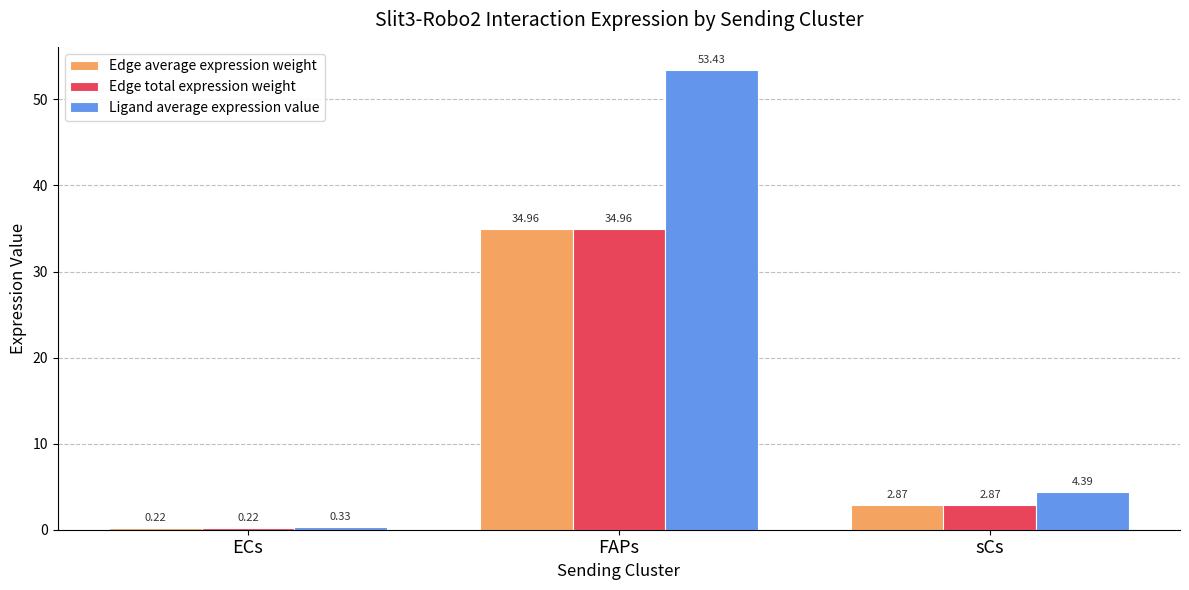

Does the chart contain stacked bars?

No